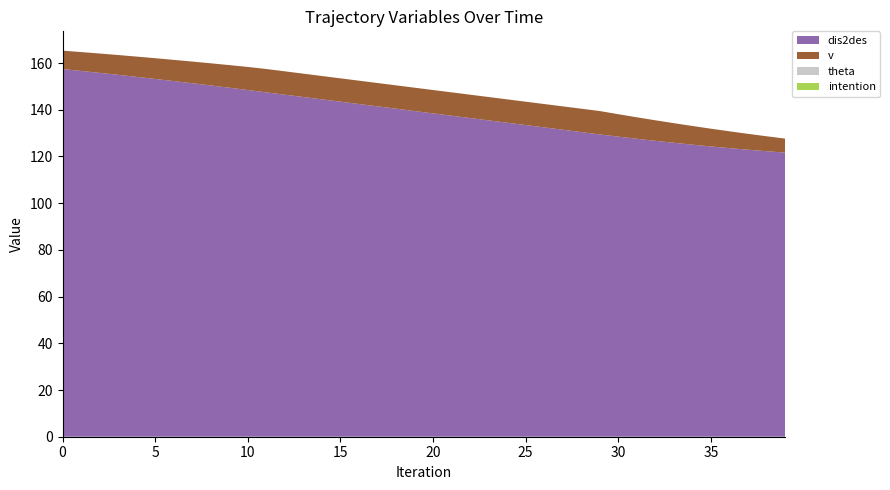

Reading left to right, list all the values displayed in this chart.

dis2des: 0=157.4	1=156.6	2=155.8	3=154.9	4=154.1	5=153.2	6=152.3	7=151.3	8=150.4	9=149.4	10=148.4	11=147.4	12=146.4	13=145.4	14=144.4	15=143.4	16=142.4	17=141.4	18=140.4	19=139.4	20=138.4	21=137.4	22=136.4	23=135.4	24=134.4	25=133.4	26=132.4	27=131.4	28=130.4	29=129.4	30=128.5	31=127.6	32=126.7	33=125.8	34=125.0	35=124.3	36=123.6	37=122.9	38=122.2	39=121.7
v: 0=7.9	1=8.1	2=8.3	3=8.5	4=8.7	5=8.9	6=9.1	7=9.3	8=9.5	9=9.7	10=9.9	11=10.0	12=10.0	13=10.0	14=10.0	15=10.0	16=10.0	17=10.0	18=10.0	19=10.0	20=10.0	21=10.0	22=10.0	23=10.0	24=10.0	25=10.0	26=10.0	27=10.0	28=10.0	29=10.0	30=9.6	31=9.2	32=8.8	33=8.4	34=8.0	35=7.6	36=7.2	37=6.8	38=6.4	39=6.0
theta: 0=0.0	1=0.0	2=0.0	3=0.0	4=0.0	5=0.0	6=0.0	7=0.0	8=0.0	9=0.0	10=0.0	11=0.0	12=0.0	13=0.0	14=0.0	15=0.0	16=0.0	17=0.0	18=0.0	19=0.0	20=0.0	21=0.0	22=0.0	23=0.0	24=0.0	25=0.0	26=0.0	27=0.0	28=0.0	29=0.0	30=0.0	31=0.0	32=0.0	33=0.0	34=0.0	35=0.0	36=0.0	37=0.0	38=0.0	39=0.0
intention: 0=0.0	1=0.0	2=0.0	3=0.0	4=0.0	5=0.0	6=0.0	7=0.0	8=0.0	9=0.0	10=0.0	11=0.0	12=0.0	13=0.0	14=0.0	15=0.0	16=0.0	17=0.0	18=0.0	19=0.0	20=0.0	21=0.0	22=0.0	23=0.0	24=0.0	25=0.0	26=0.0	27=0.0	28=0.0	29=0.0	30=0.0	31=0.0	32=0.0	33=0.0	34=0.0	35=0.0	36=0.0	37=0.0	38=0.0	39=0.0